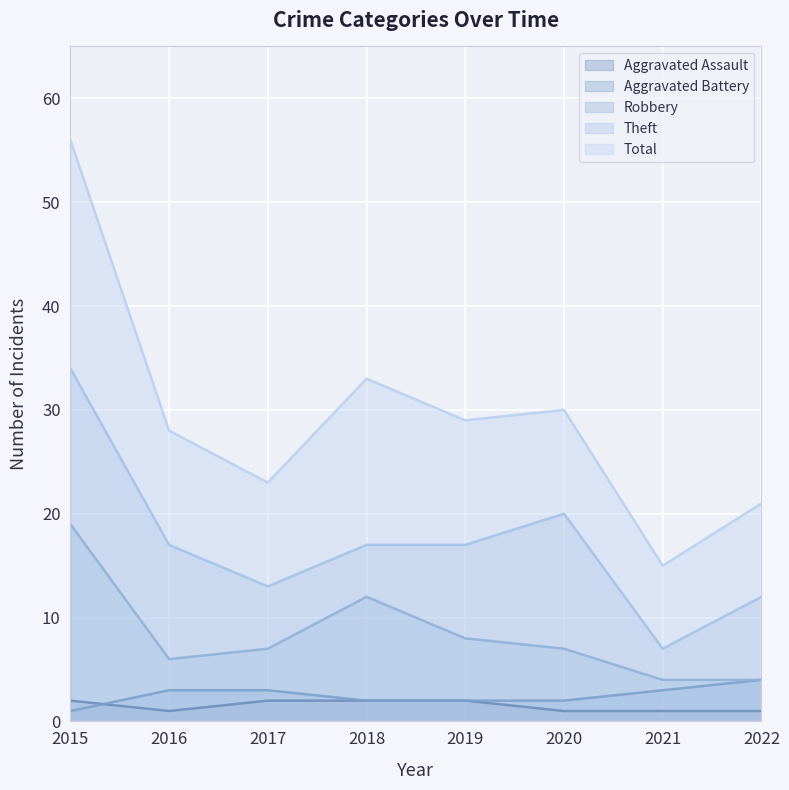

Reading right to left, list all the values displayed in this chart.

Aggravated Assault: 2022=1	2021=1	2020=1	2019=2	2018=2	2017=2	2016=1	2015=2
Aggravated Battery: 2022=4	2021=3	2020=2	2019=2	2018=2	2017=3	2016=3	2015=1
Robbery: 2022=4	2021=4	2020=7	2019=8	2018=12	2017=7	2016=6	2015=19
Theft: 2022=12	2021=7	2020=20	2019=17	2018=17	2017=13	2016=17	2015=34
Total: 2022=21	2021=15	2020=30	2019=29	2018=33	2017=23	2016=28	2015=56